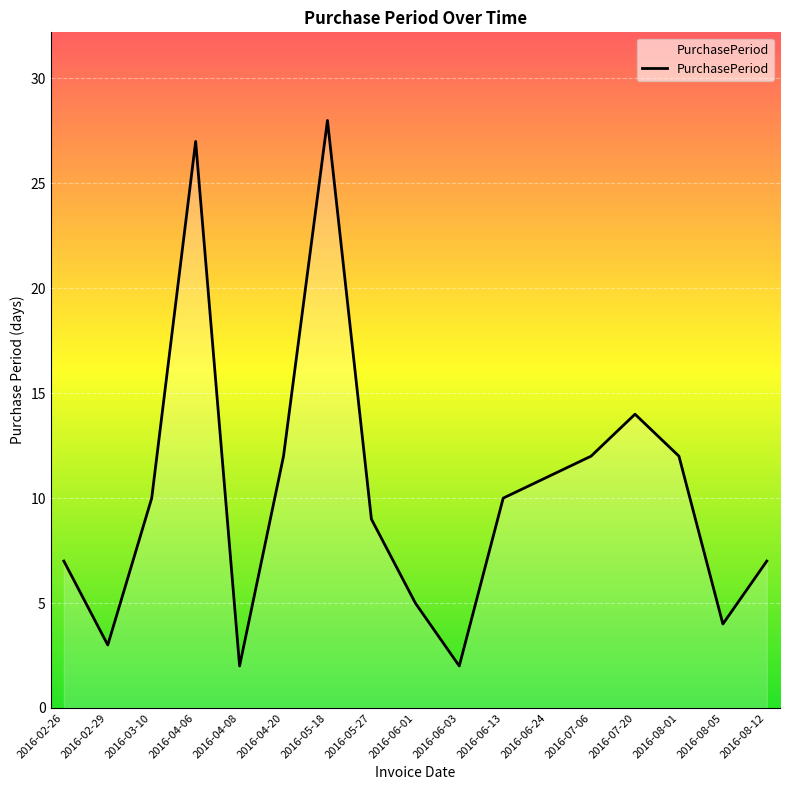

What is the sum of all values?

175